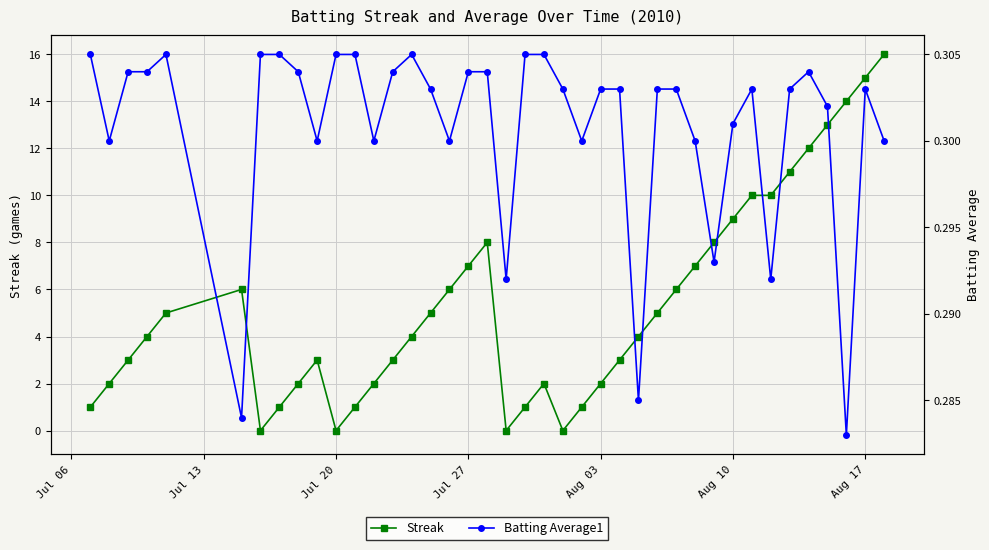

True or false: Streak has more than 0 points higher than both neighbors.

True